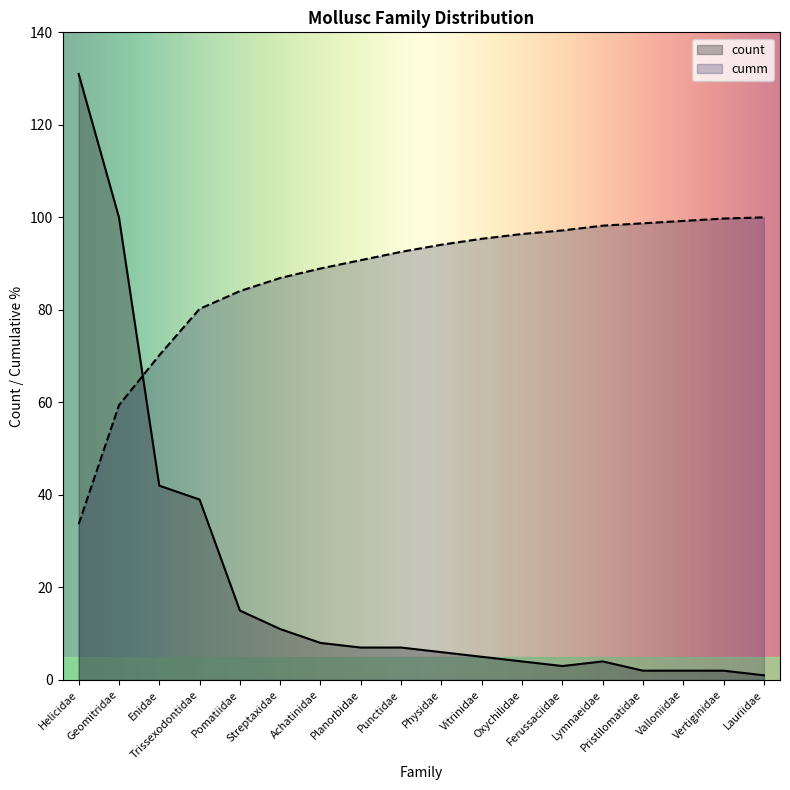

What is the maximum value for cumm?

100.0